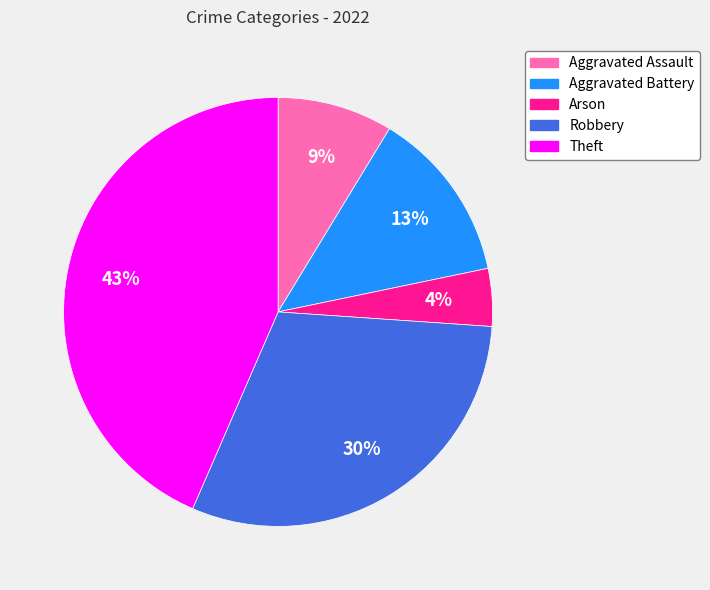

Is it true that Arson is 4% of the pie?

True